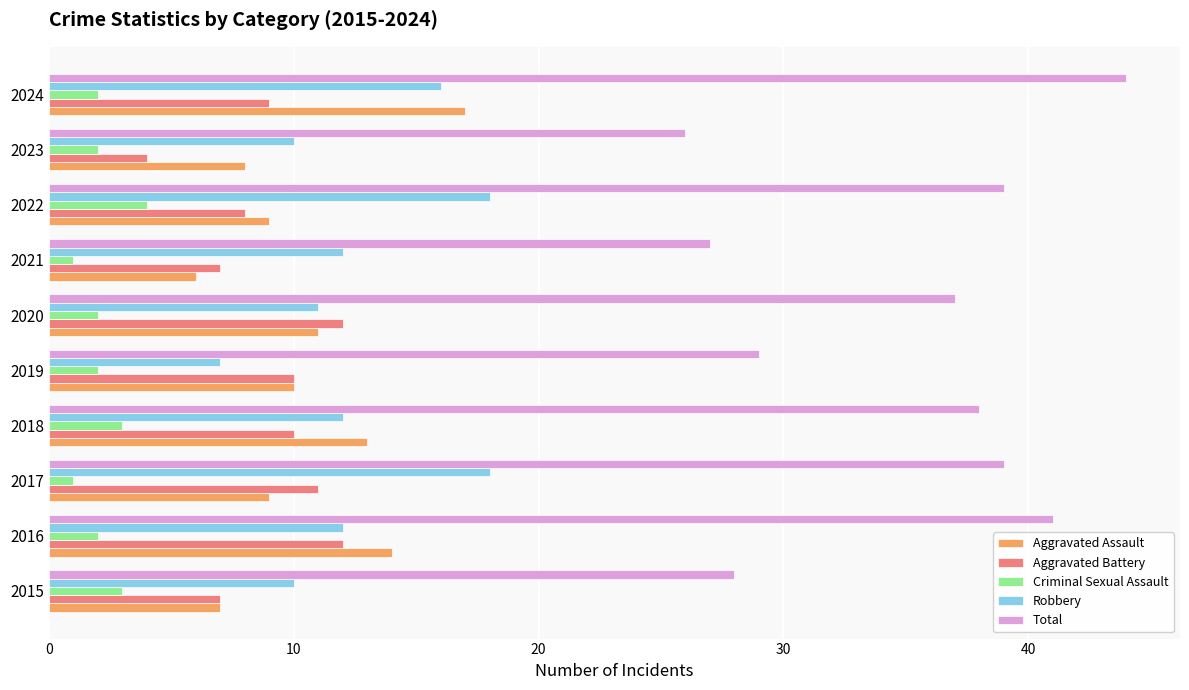

Which series changed the most between 2019 and 2024?

Total